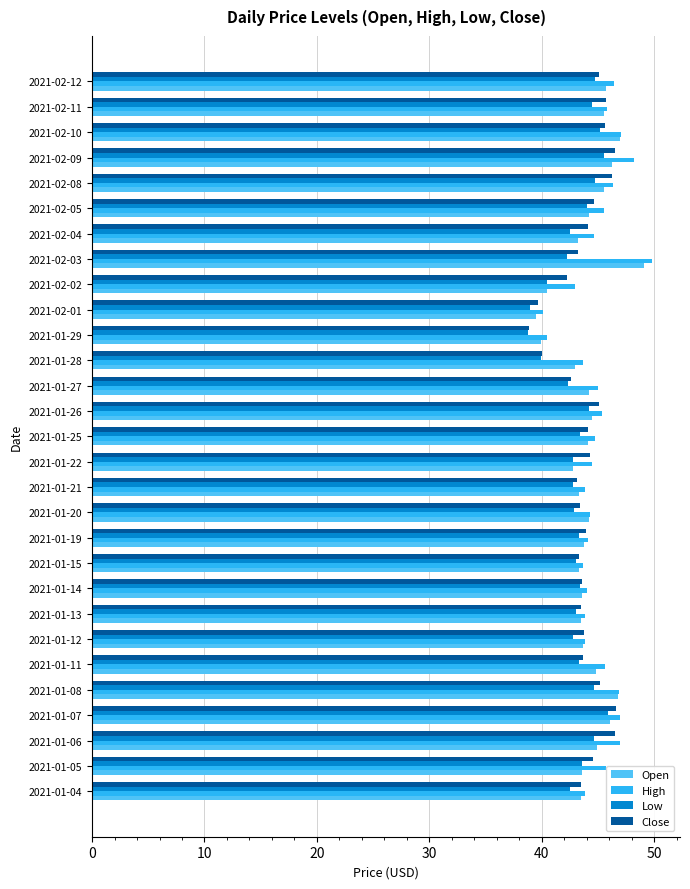

What is the average value of the Low series?

43.1